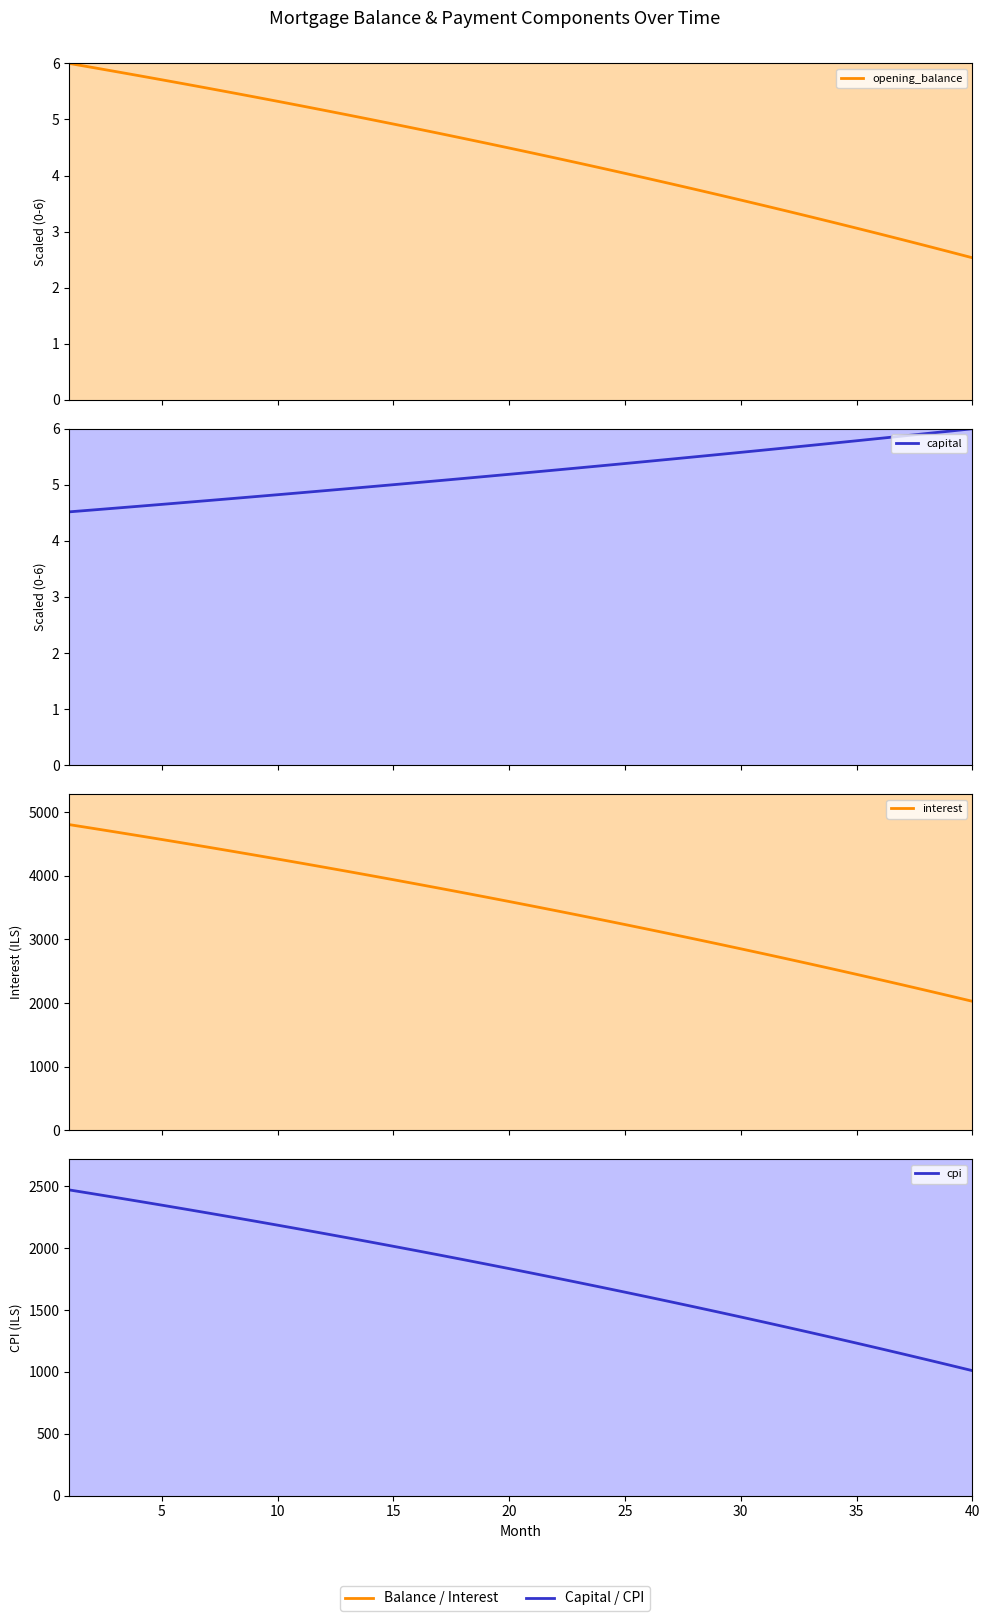

How many distinct data groups are displayed?

4